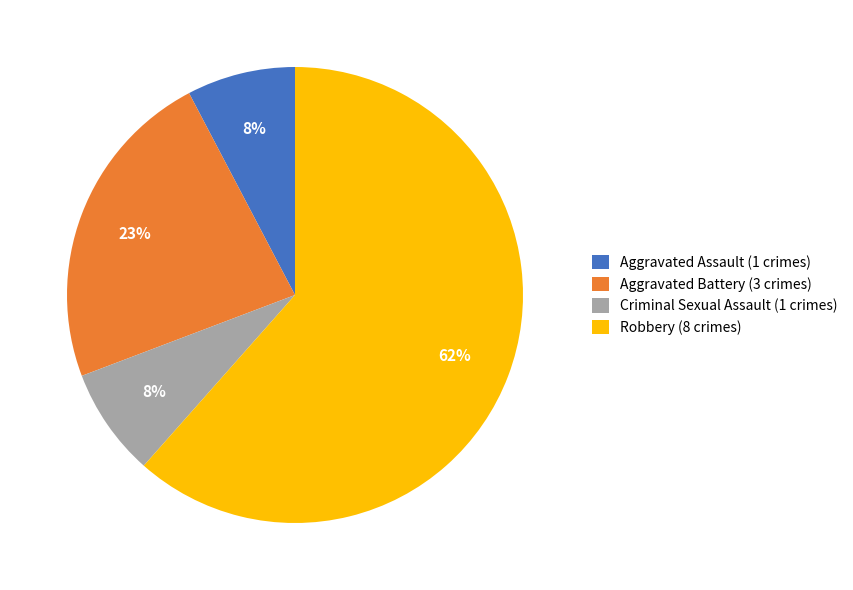

True or false: Aggravated Assault accounts for 14% of the total.

False